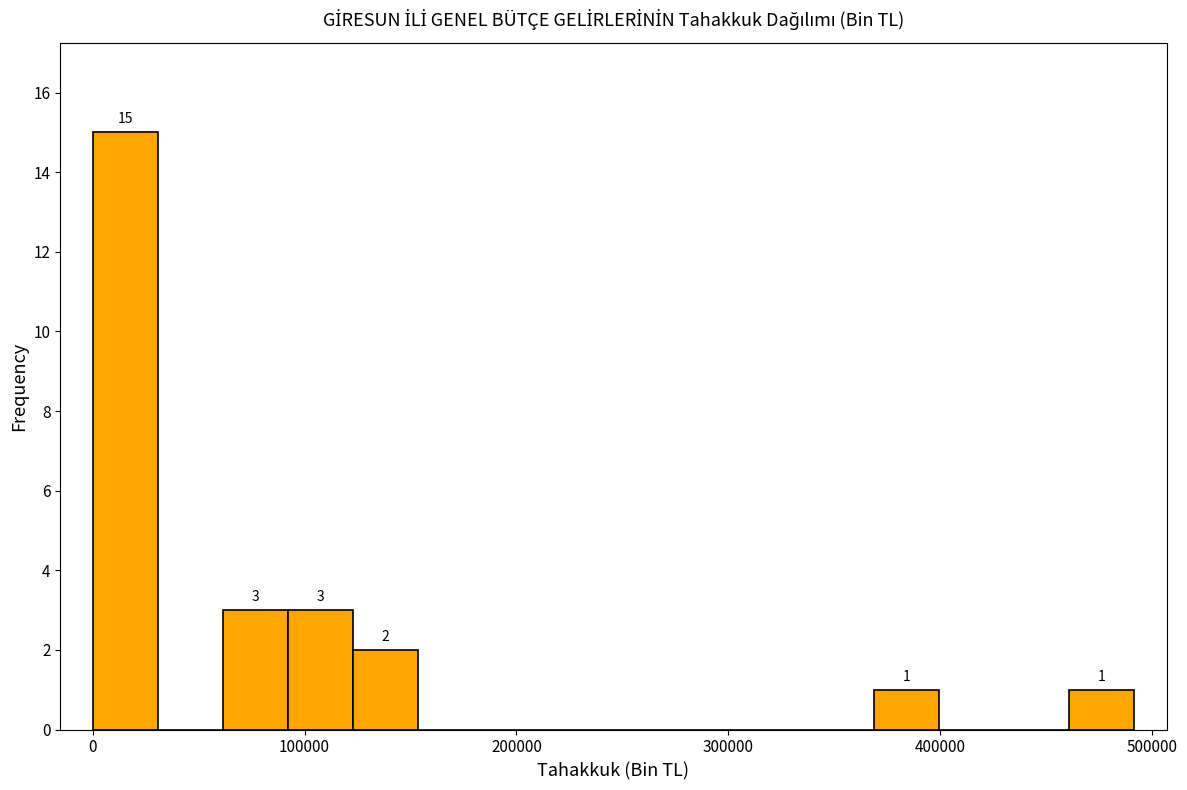

Read against the x-axis, roughly where is the centre of the tallest bar?

20000